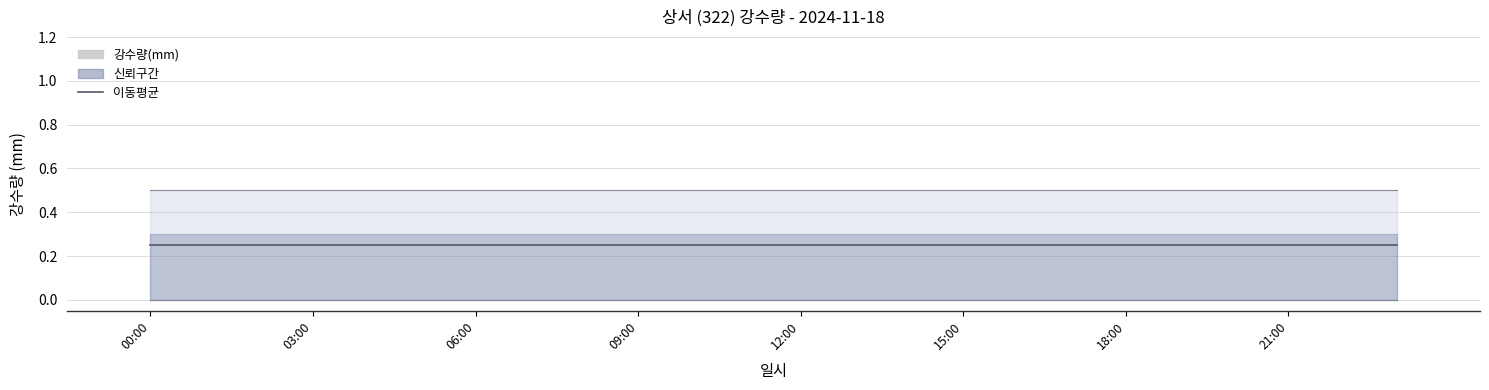

How many data points does each series have?

24